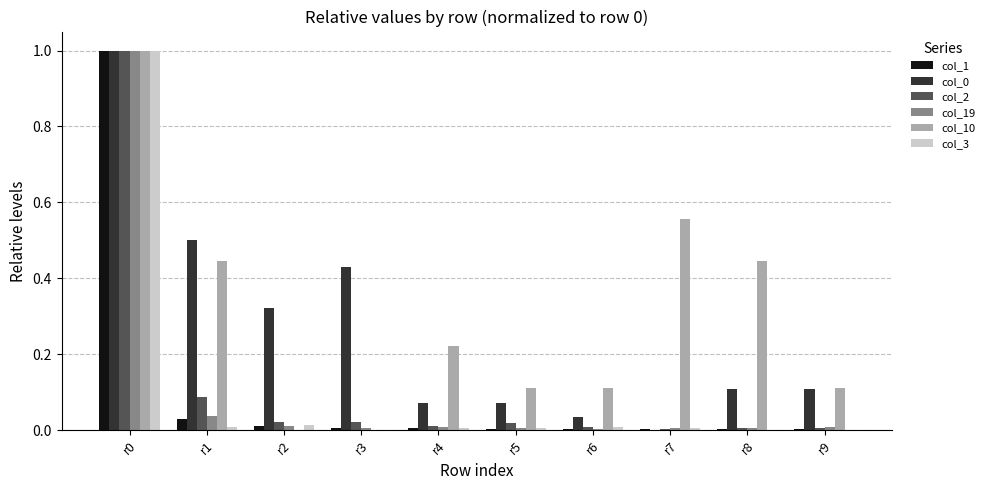

The value of col_2 at r1 is 0.1. True or false?

True